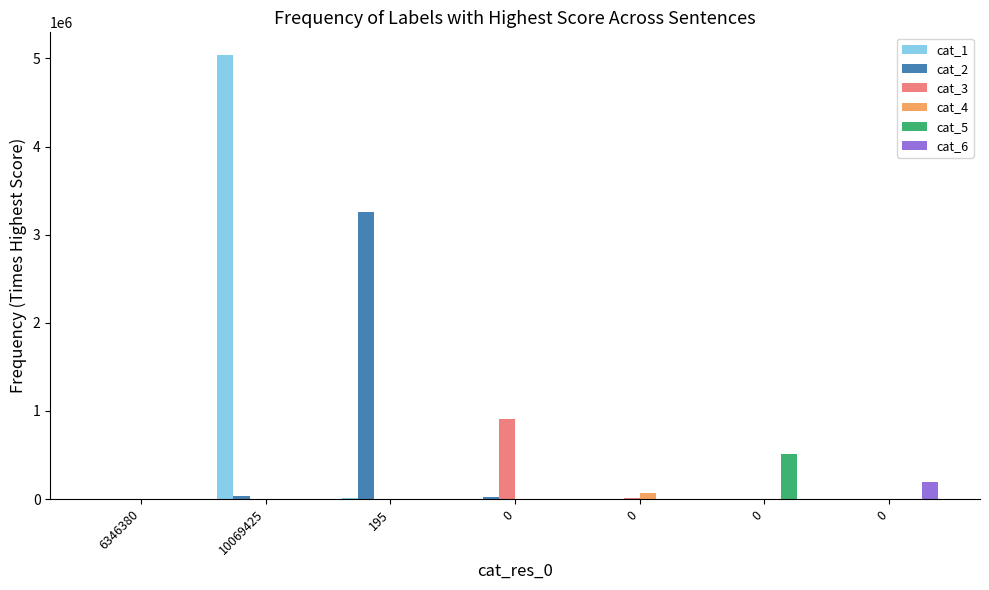

What is the difference between the highest and lowest values at 0?

908496